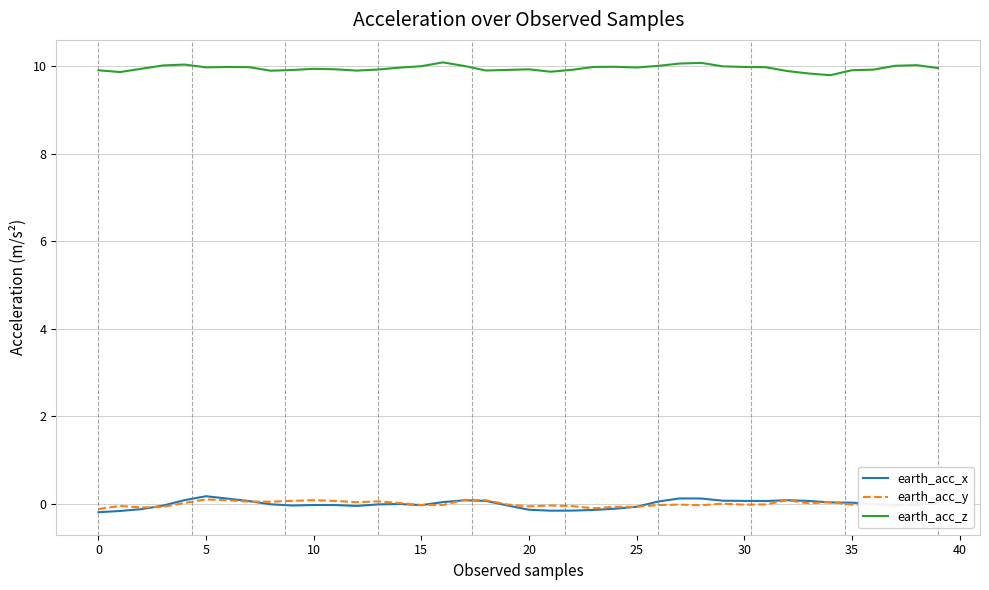

True or false: earth_acc_z and earth_acc_x cross at least once.

False